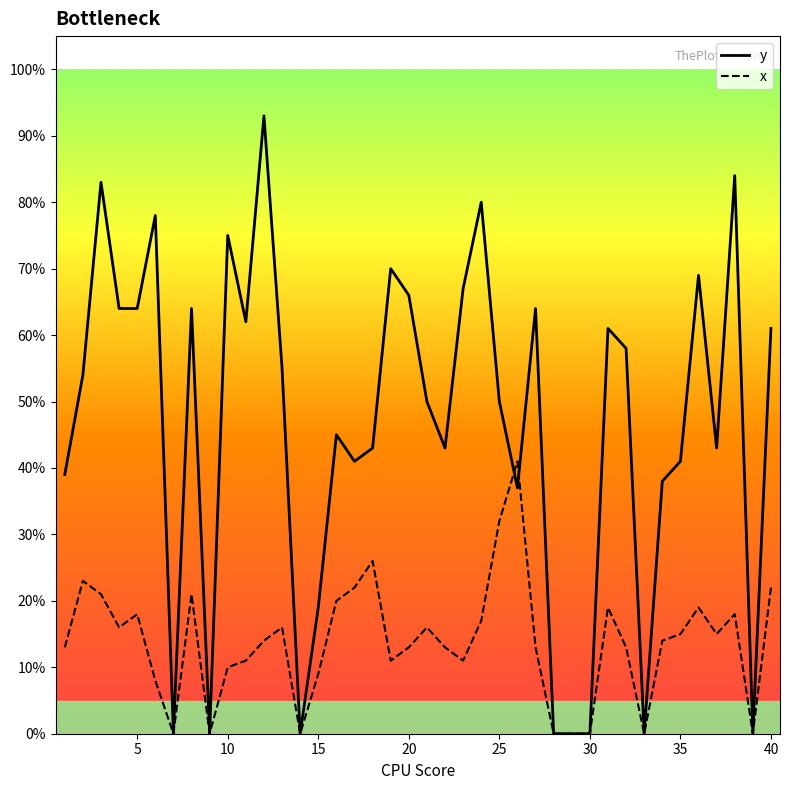

What is the difference between the maximum and minimum values in the x series?

0.4